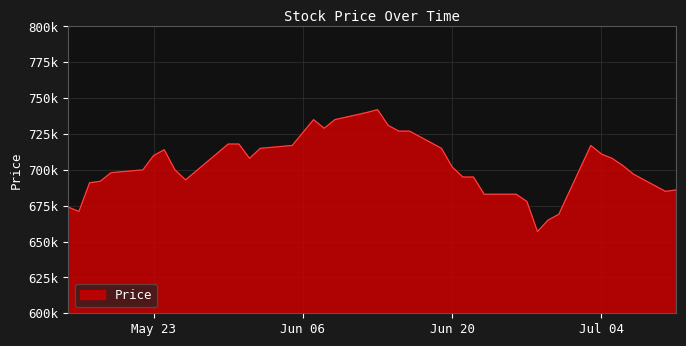

Which category has the highest value across all series?

2023-06-13